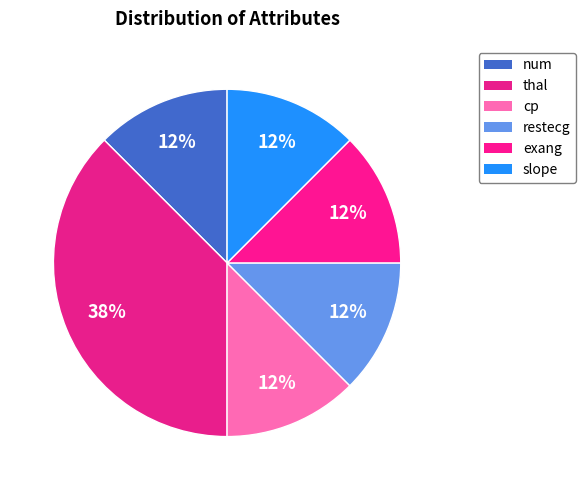

To the nearest percent, what is the difference between the largest and smallest slice percentages?

25%